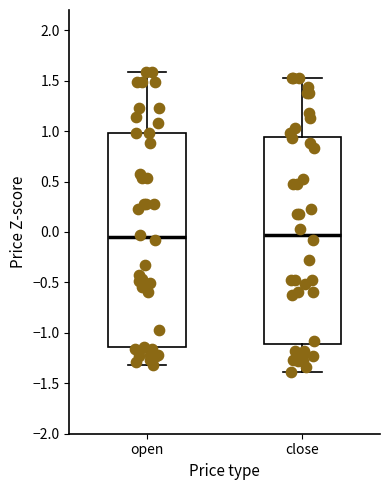

Reading left to right, transcribe this box plot: for each box, give where its median line is, the range the box spans, and where its two whiskers end, as read against the y-axis. The values are not printed on the chart, so give them approximately, as read against the axis.

open: median -0.05, box -1.15 to 1.00, whiskers -1.30 to 1.60
close: median -0.05, box -1.10 to 0.95, whiskers -1.40 to 1.55